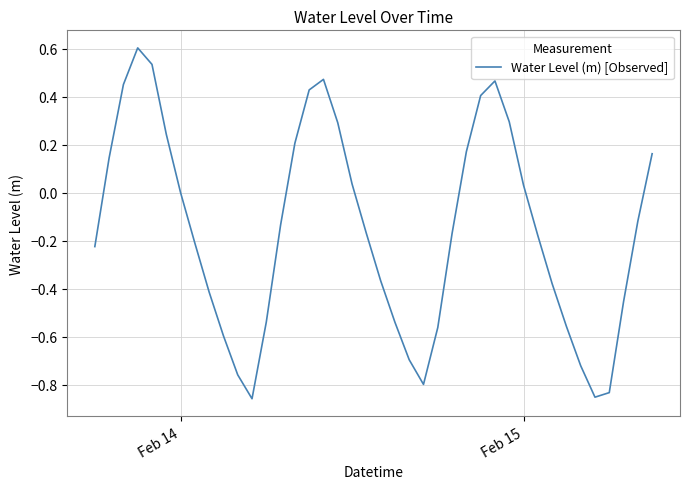

What is the greatest value displayed?

0.6